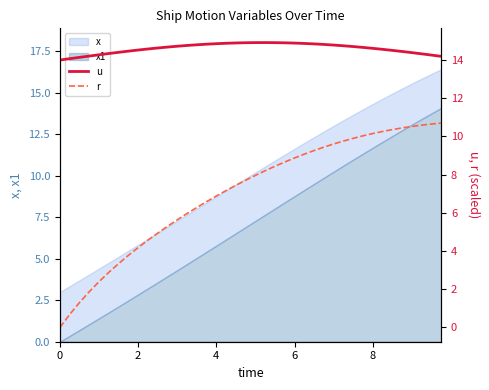

What is the label of the 21st point from the left?

20